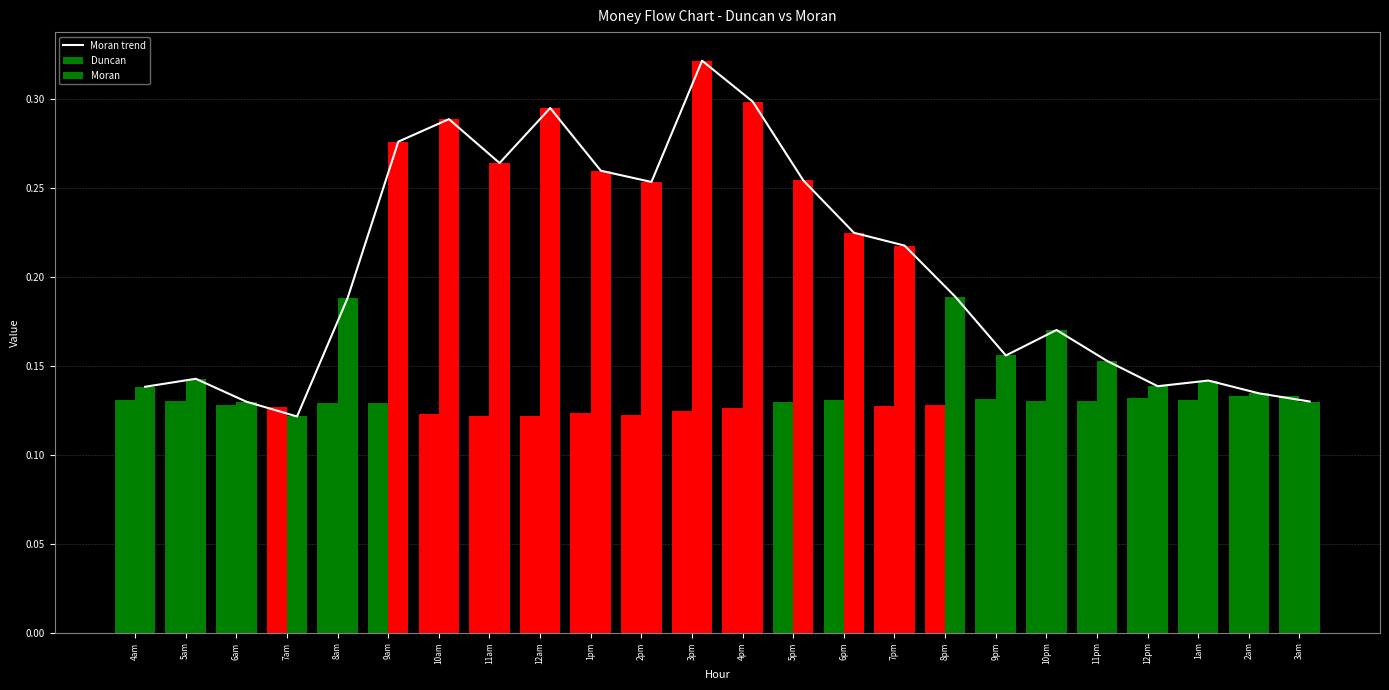

Reading left to right, extract all data points from this chart.

Moran trend: 0.1	0.1	0.1	0.1	0.2	0.3	0.3	0.3	0.3	0.3	0.3	0.3	0.3	0.3	0.2	0.2	0.2	0.2	0.2	0.2	0.1	0.1	0.1	0.1
Duncan: 0.1	0.1	0.1	0.1	0.1	0.1	0.1	0.1	0.1	0.1	0.1	0.1	0.1	0.1	0.1	0.1	0.1	0.1	0.1	0.1	0.1	0.1	0.1	0.1
Moran: 0.1	0.1	0.1	0.1	0.2	0.3	0.3	0.3	0.3	0.3	0.3	0.3	0.3	0.3	0.2	0.2	0.2	0.2	0.2	0.2	0.1	0.1	0.1	0.1